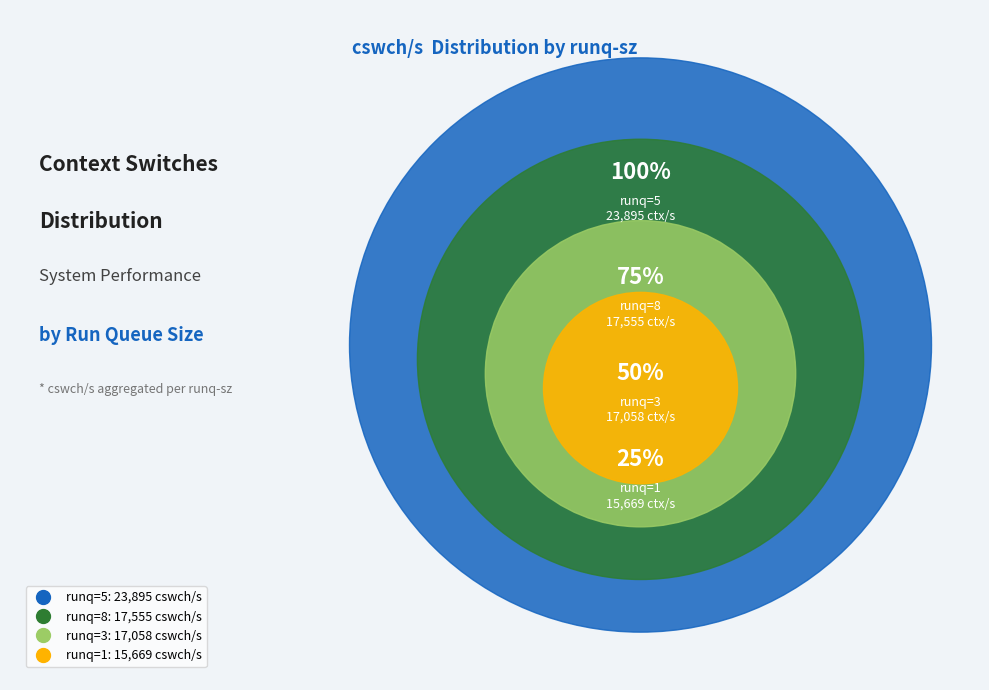

Is there any slice that represents more than half of the pie?

No